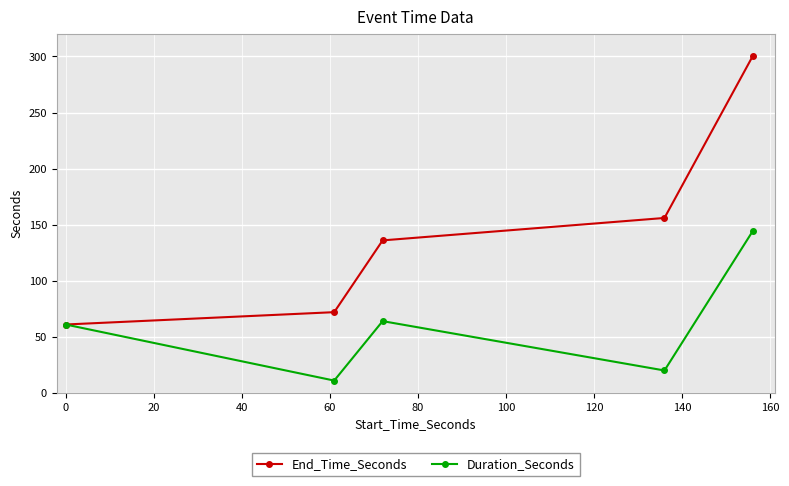

Which series has the largest total across all categories?

End_Time_Seconds